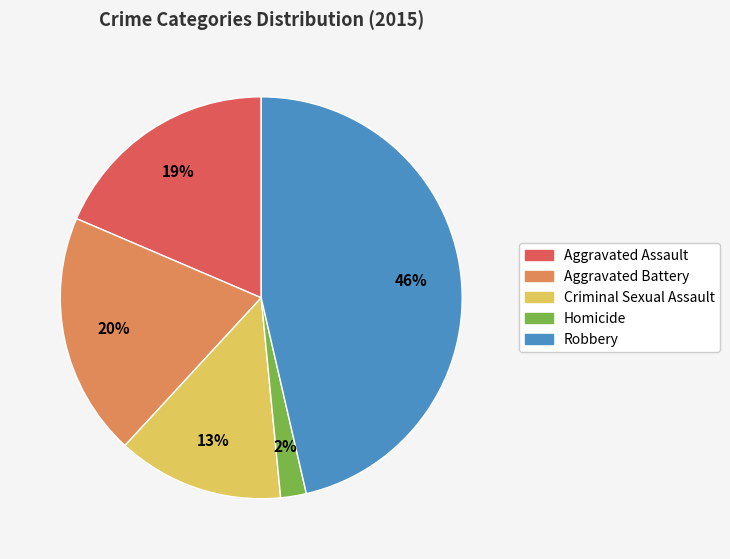

Is it true that Homicide is 2% of the pie?

True